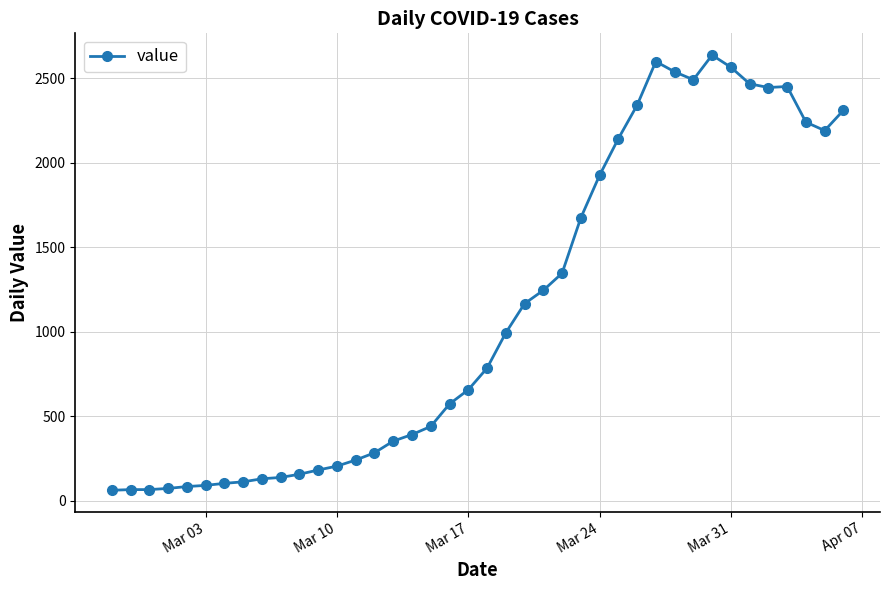

What is the value of the 24th point from the left?

1245